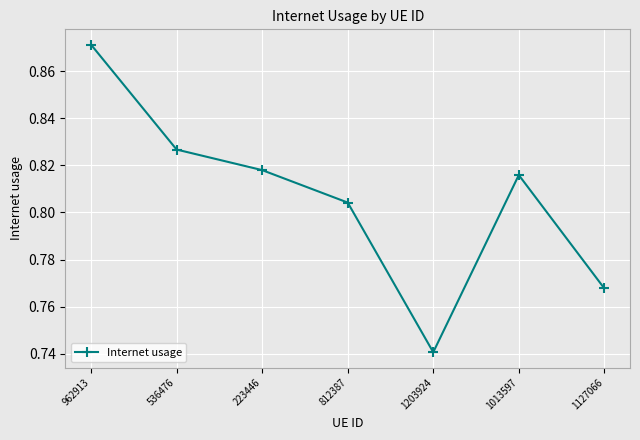

Which label corresponds to the smallest value in the chart?

1203924